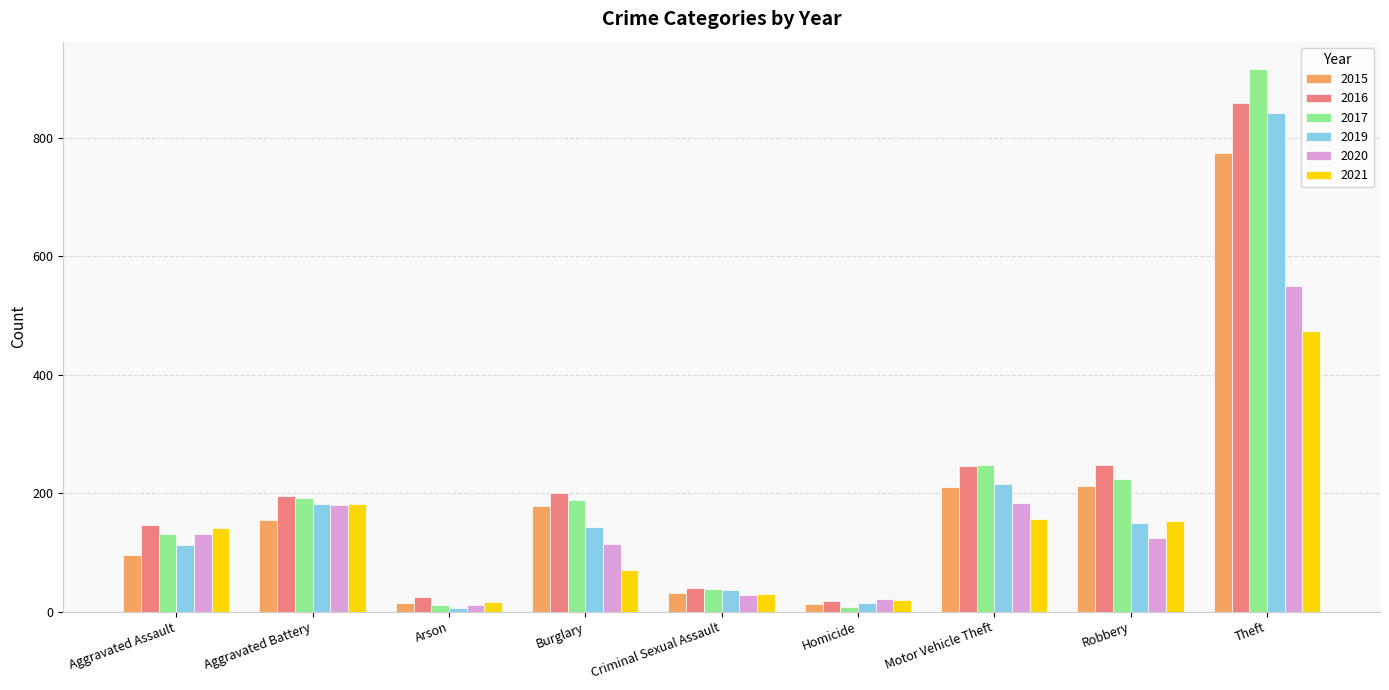

At which label is 2019 closest to 423?

Motor Vehicle Theft